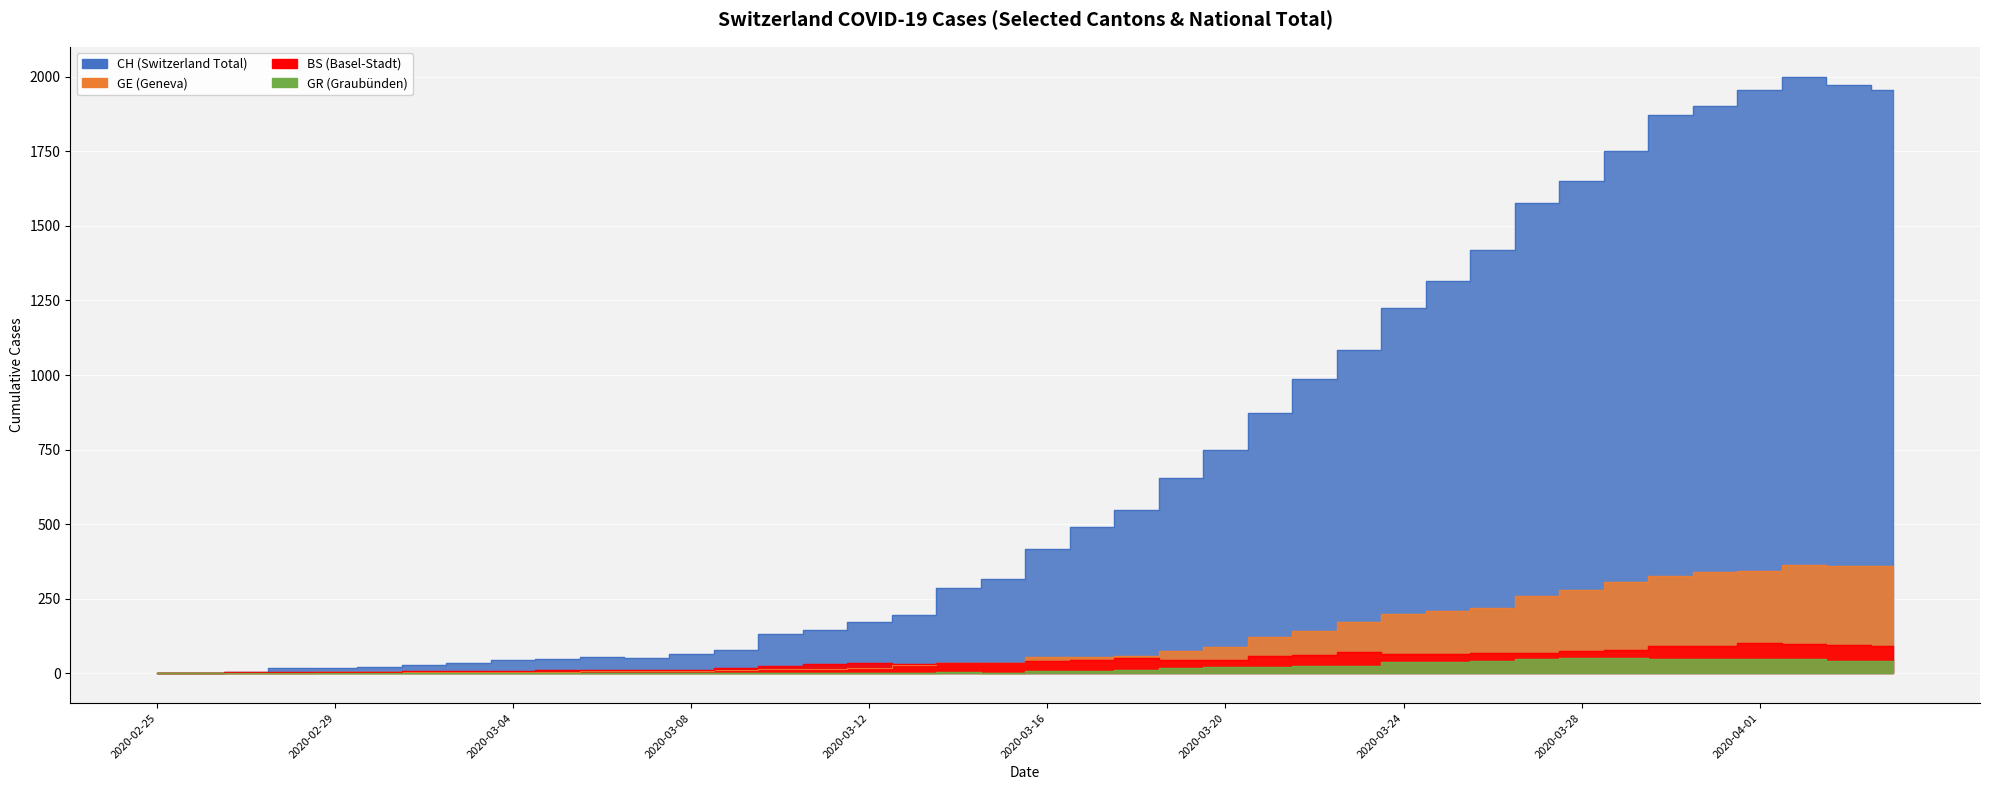

True or false: CH has more than 2 interior local peaks.

False